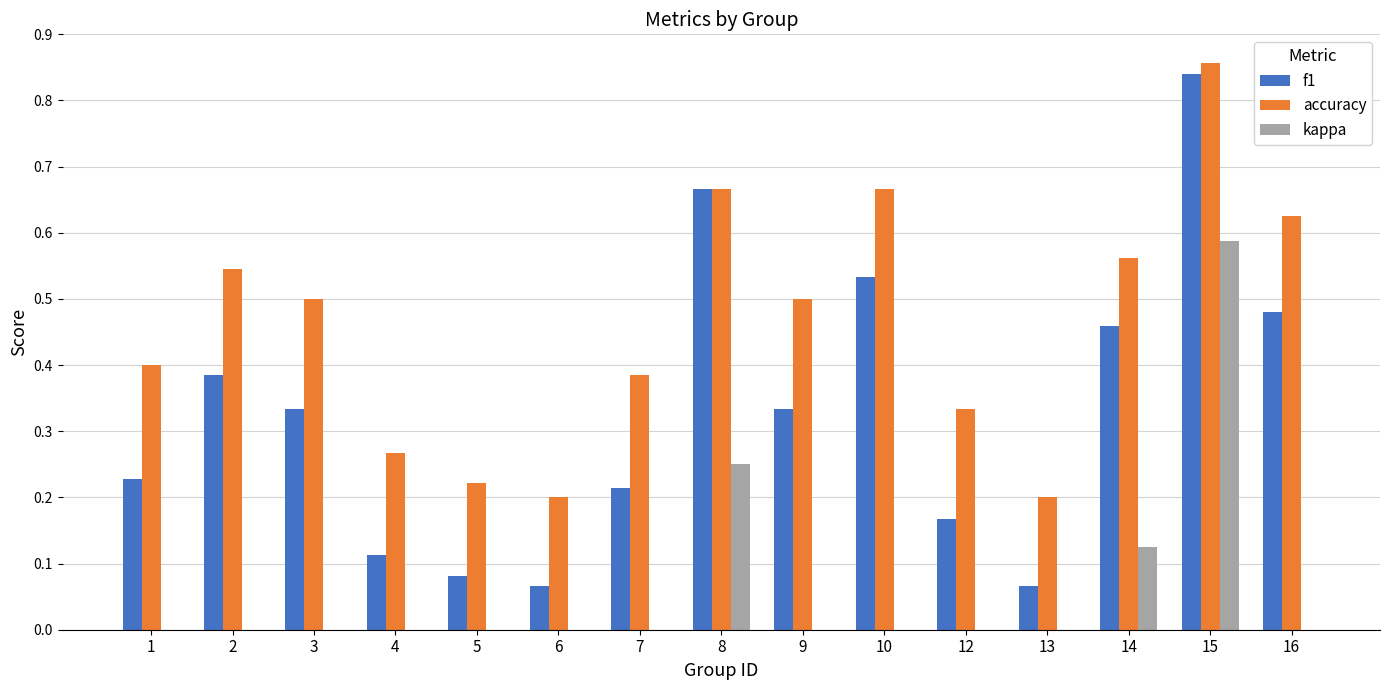

Is it true that f1 equals 0.4 at 2?

True